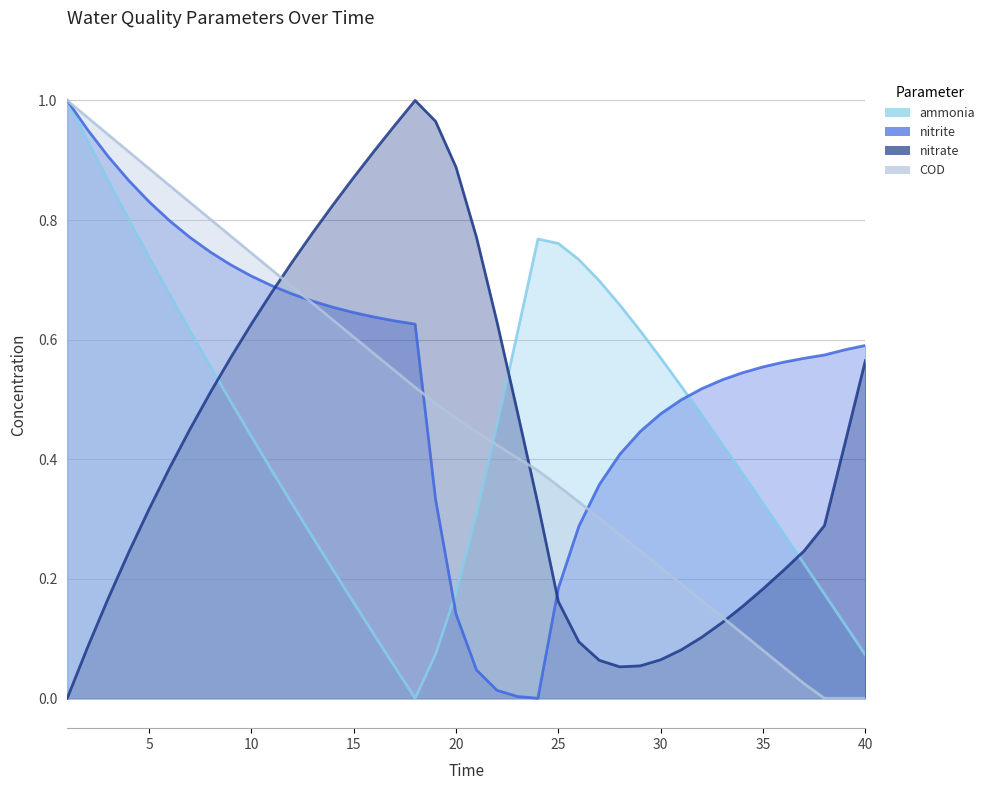

At which category is the sum across all series the highest?

1